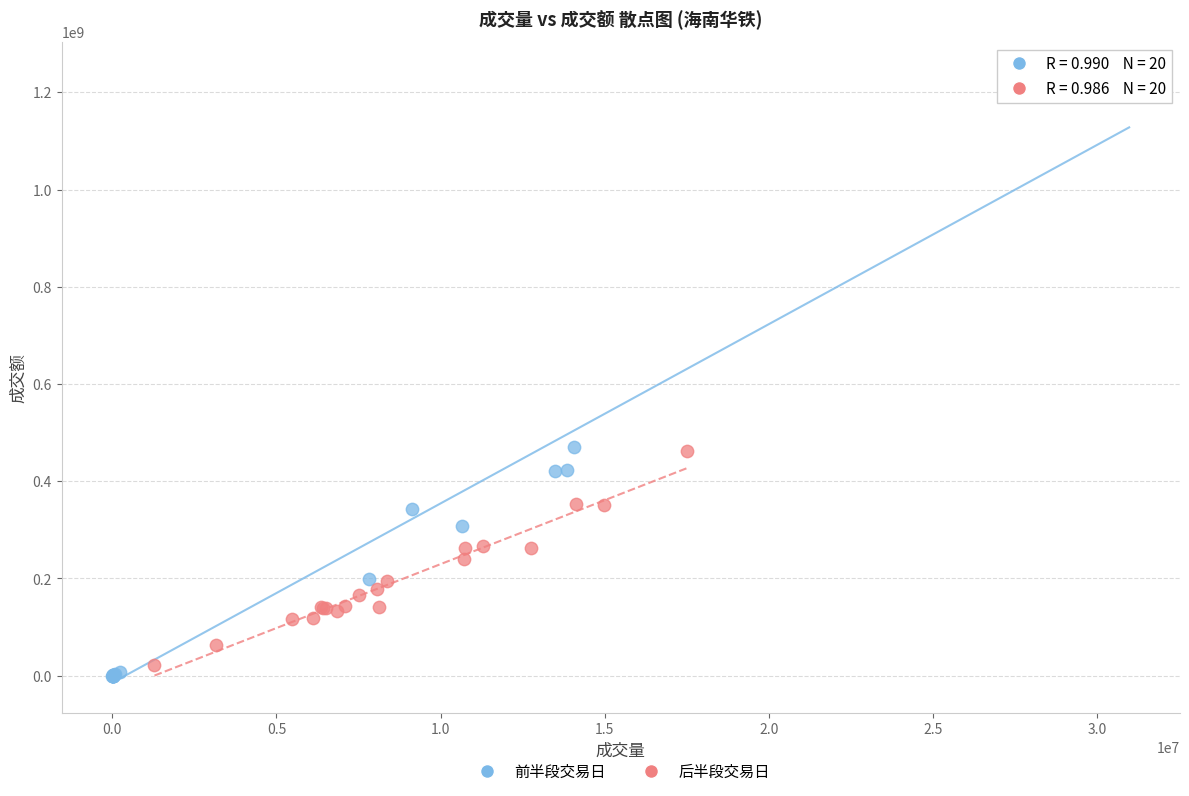

Which series contains the highest Y value?

前半段交易日